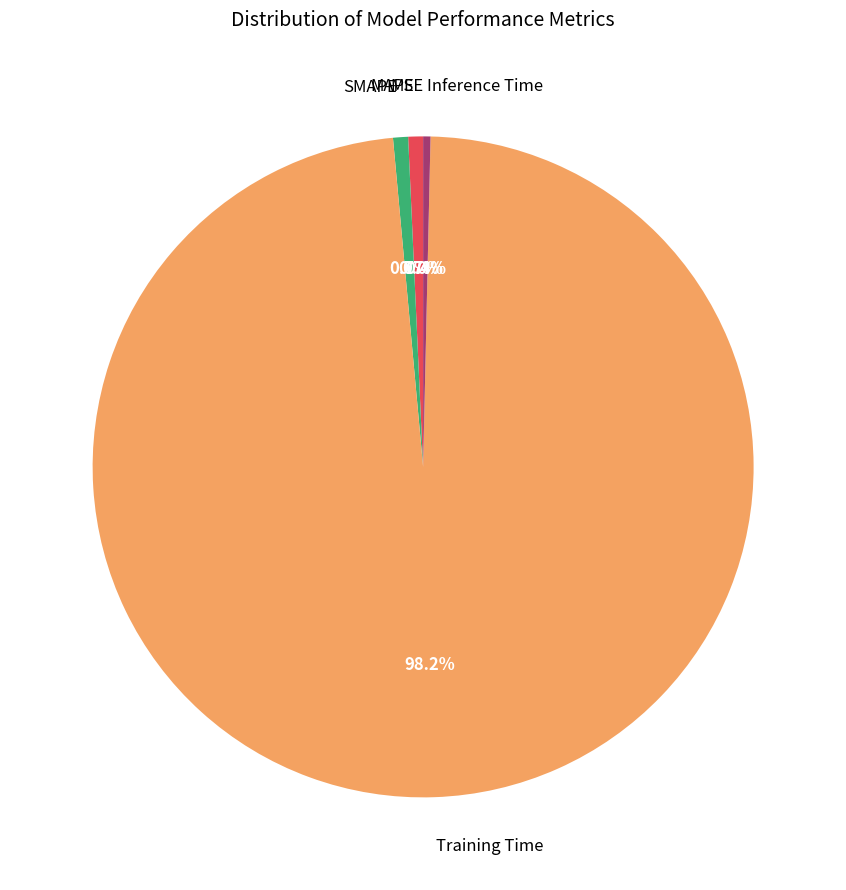

Is there any slice that represents more than half of the pie?

Yes